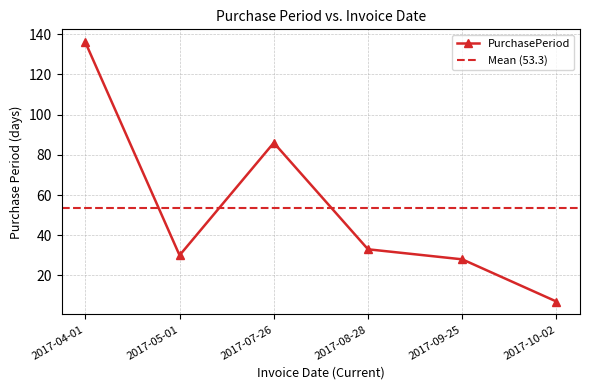

What is the ratio of the value at 2017-04-01 to the value at 2017-09-25?

4.9